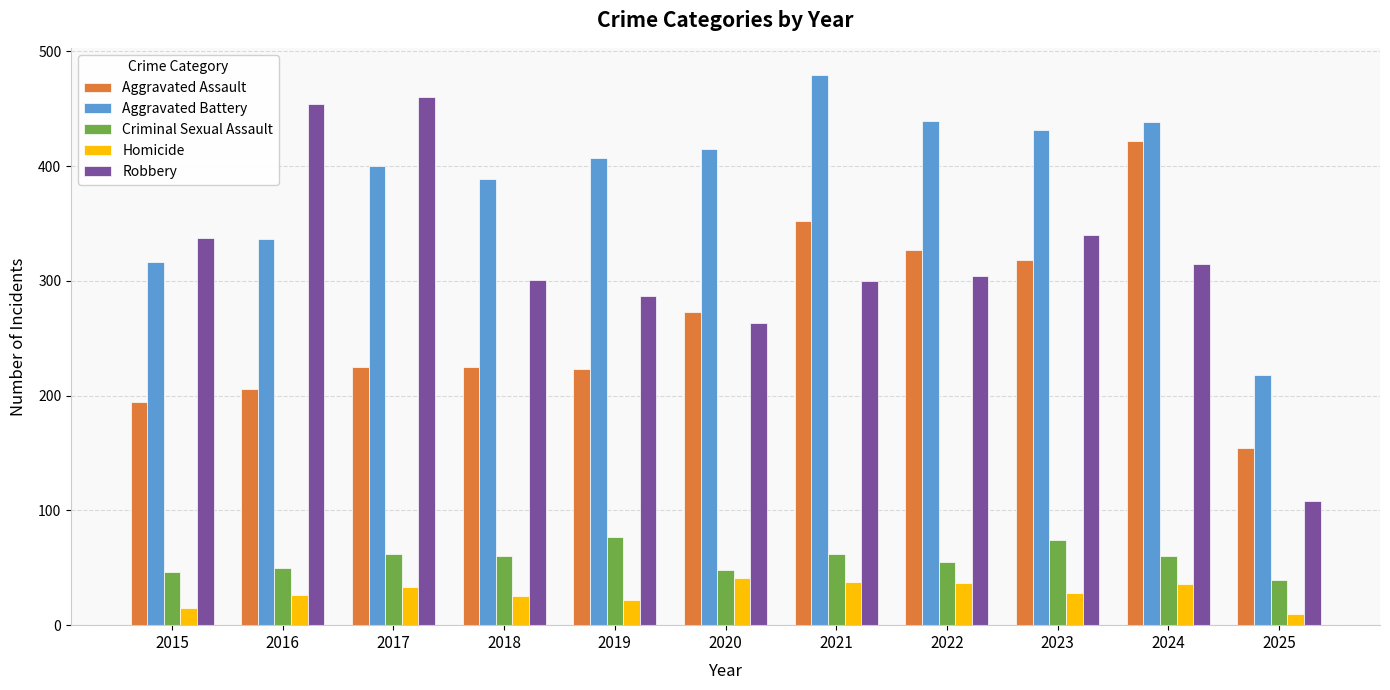

What is the difference between the maximum and minimum values in the Homicide series?

31